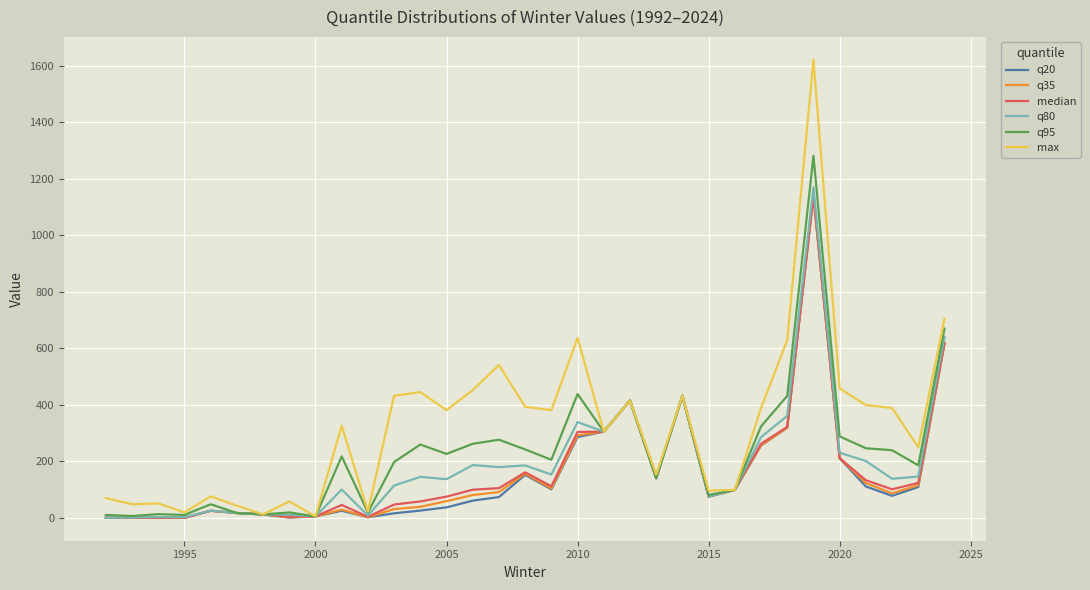

Does the chart have visible grid lines?

Yes